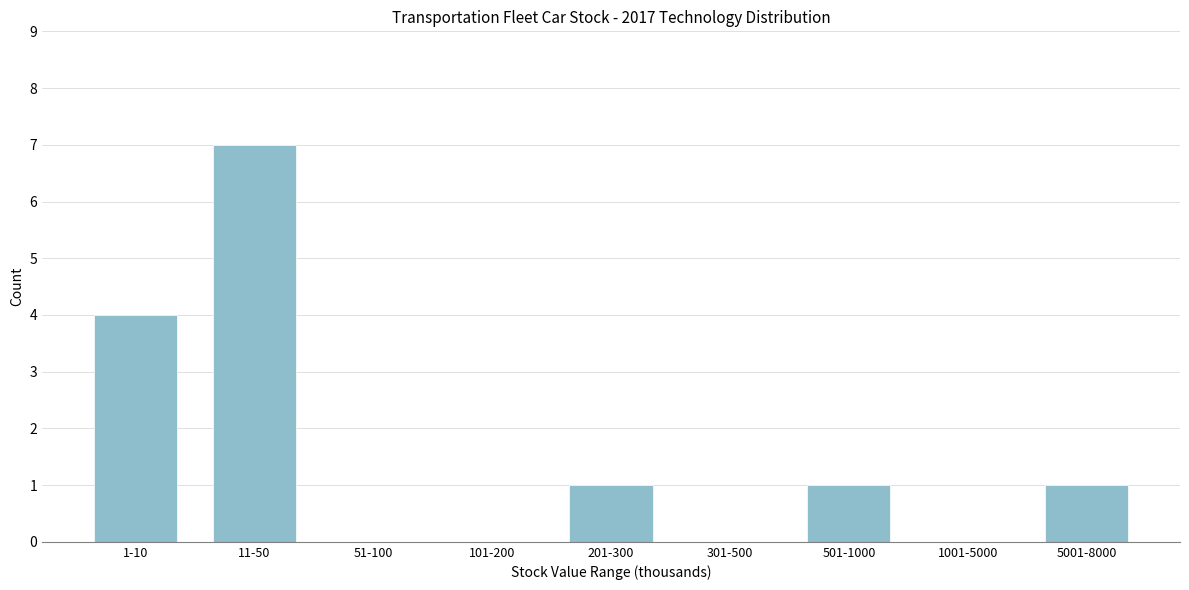

Reading left to right, list all the values displayed in this chart.

1-10=4	11-50=7	51-100=0	101-200=0	201-300=1	301-500=0	501-1000=1	1001-5000=0	5001-8000=1